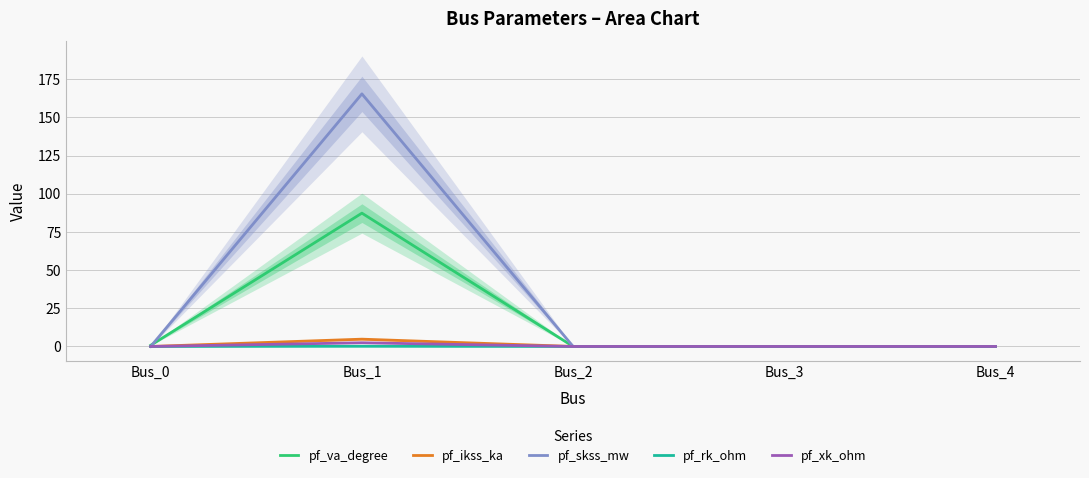

At which label is pf_ikss_ka closest to 2?

Bus_0